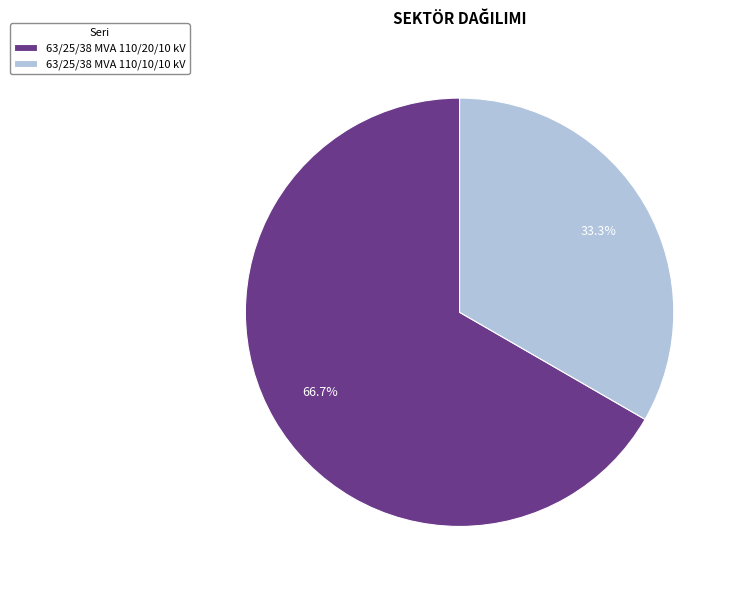

Count the number of slices in the pie.

2